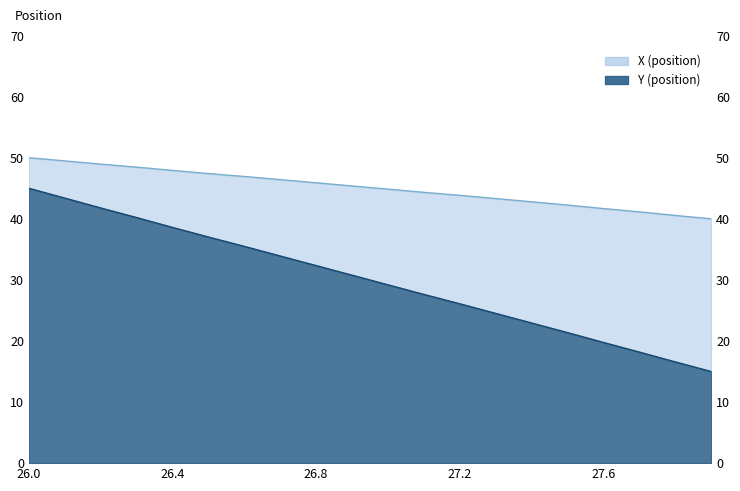

True or false: X and Y cross at least once.

False